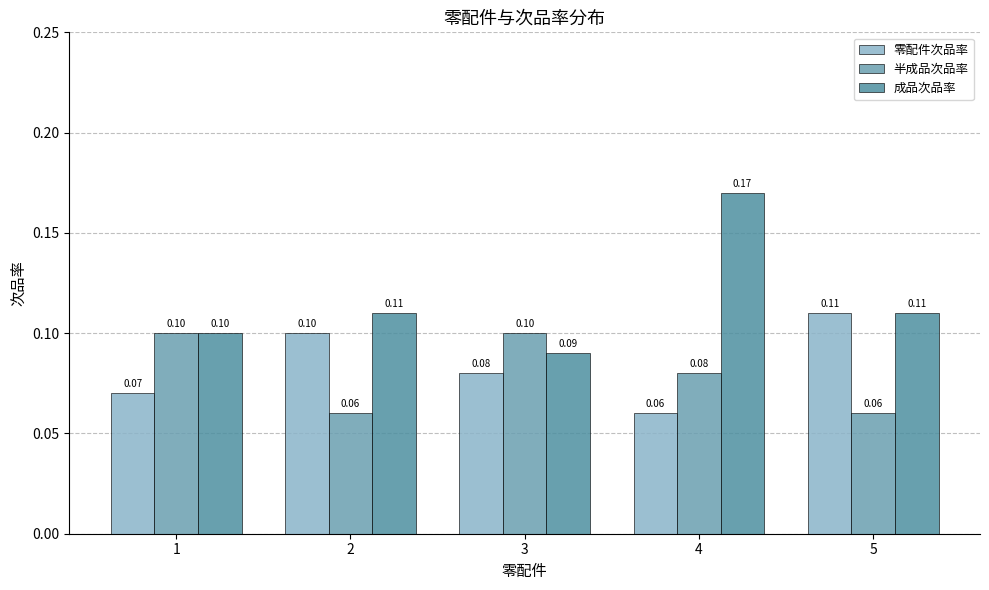

What is the value of the 零配件次品率 bar at the 5th from the left?

0.1